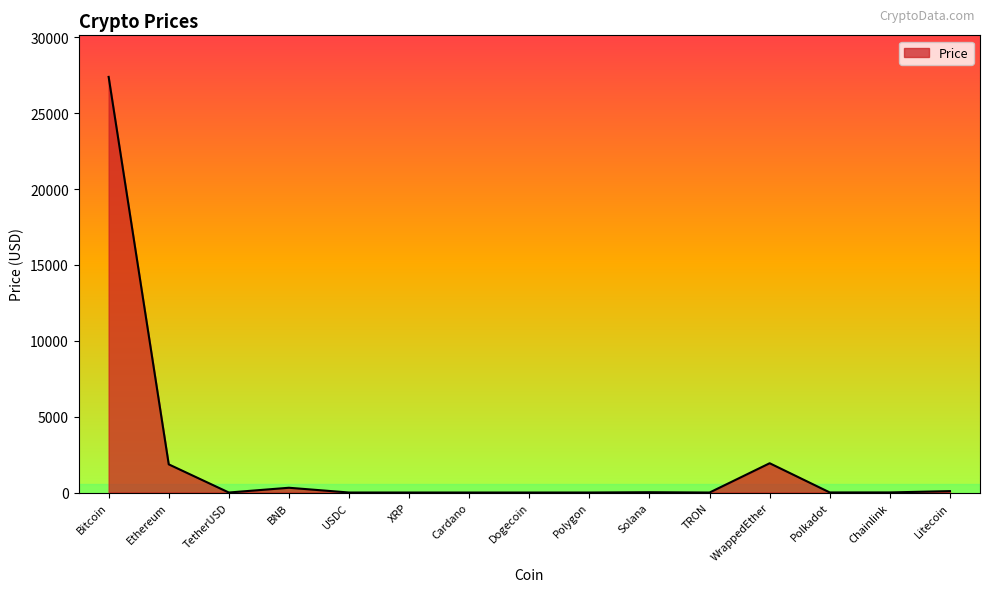

The value at Ethereum is 1858.2. True or false?

True